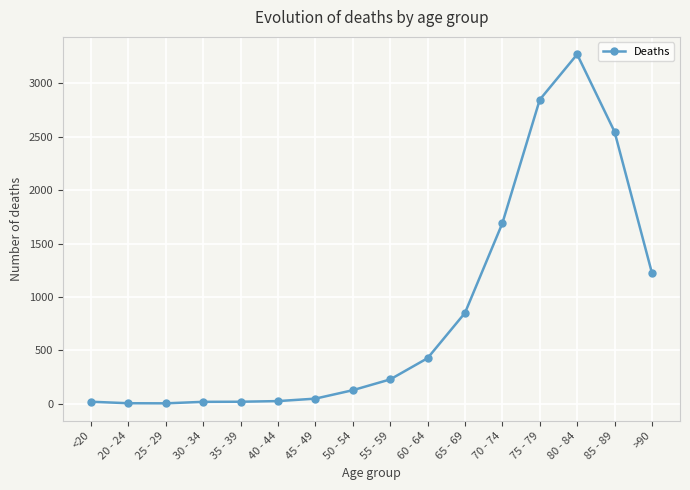

The value at 60 - 64 is 426. True or false?

True